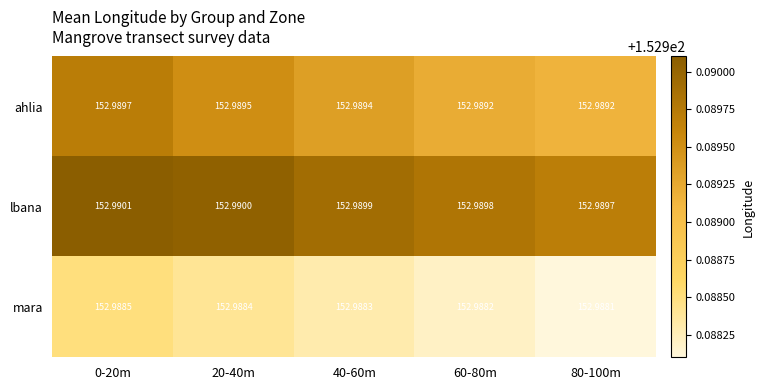

Rank the series by their maximum value, from lowest to highest.

mara, ahlia, lbana